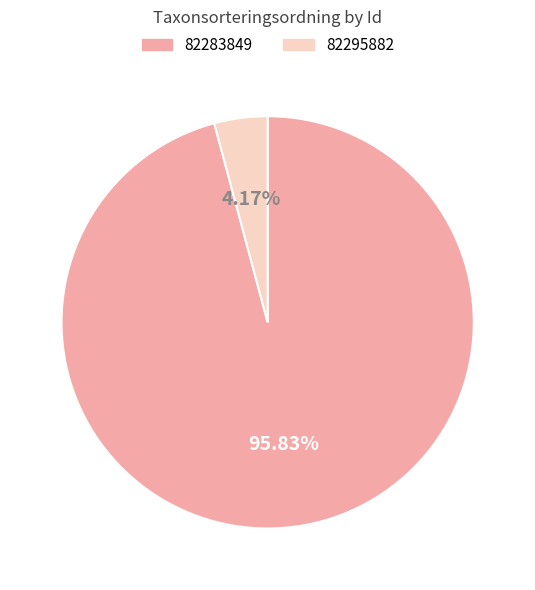

The 82295882 slice represents 16% of the pie. True or false?

False